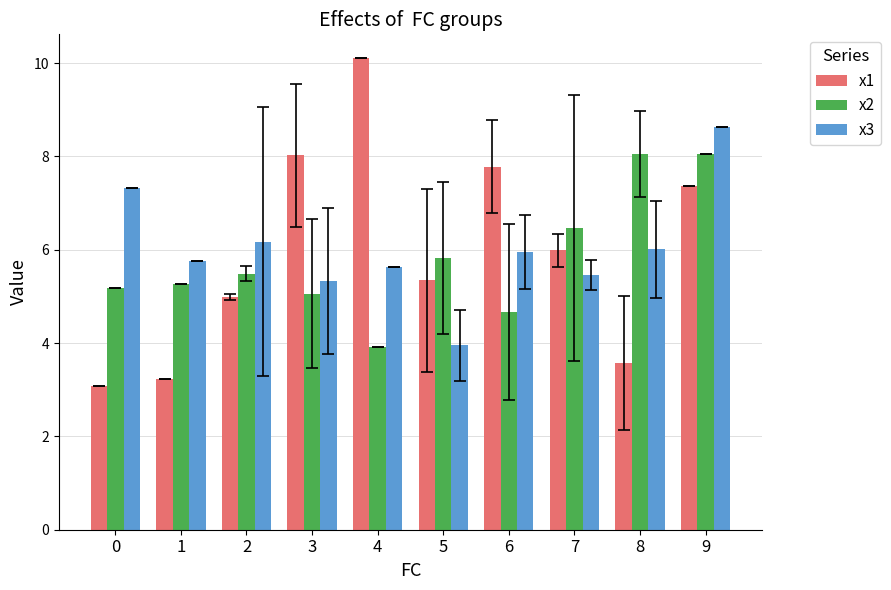

What is the spread (max minus min) of values at 9?

1.3